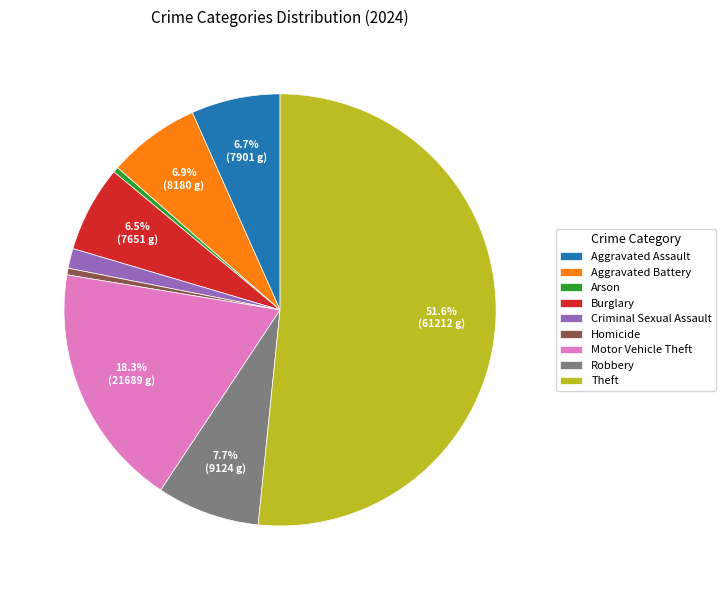

Approximately how many times larger is the value at Aggravated Battery compared to Homicide?

13.9